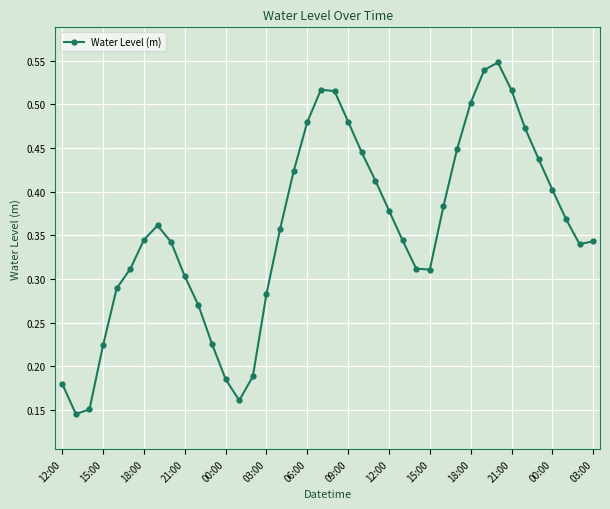

Count the values in the range 0 to 1.

40